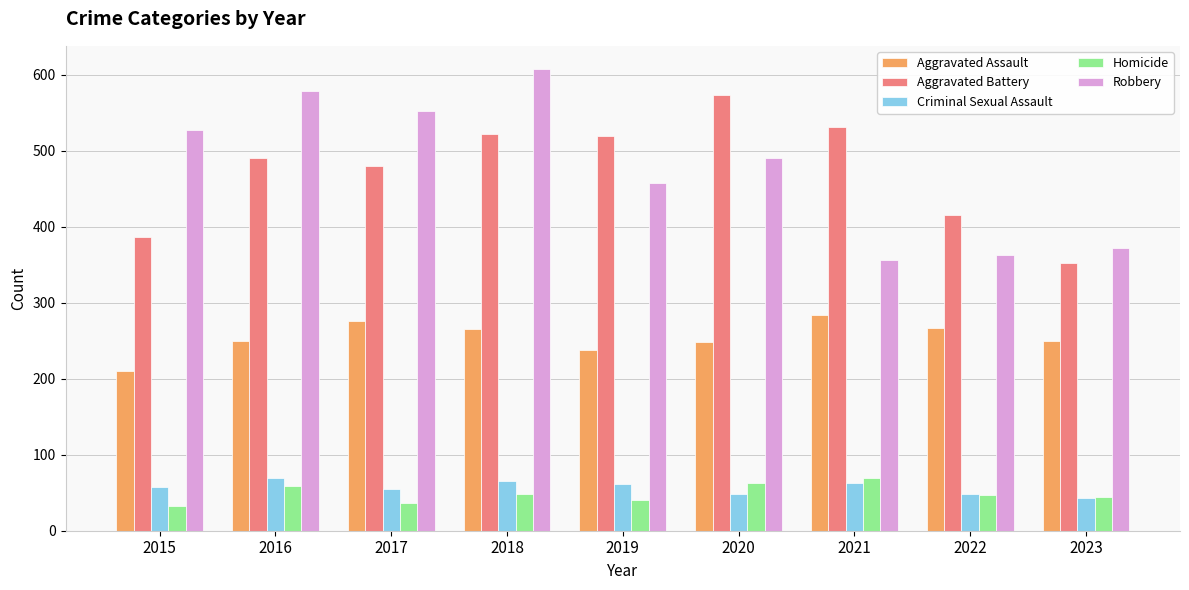

The value of Criminal Sexual Assault at 2023 is 16. True or false?

False